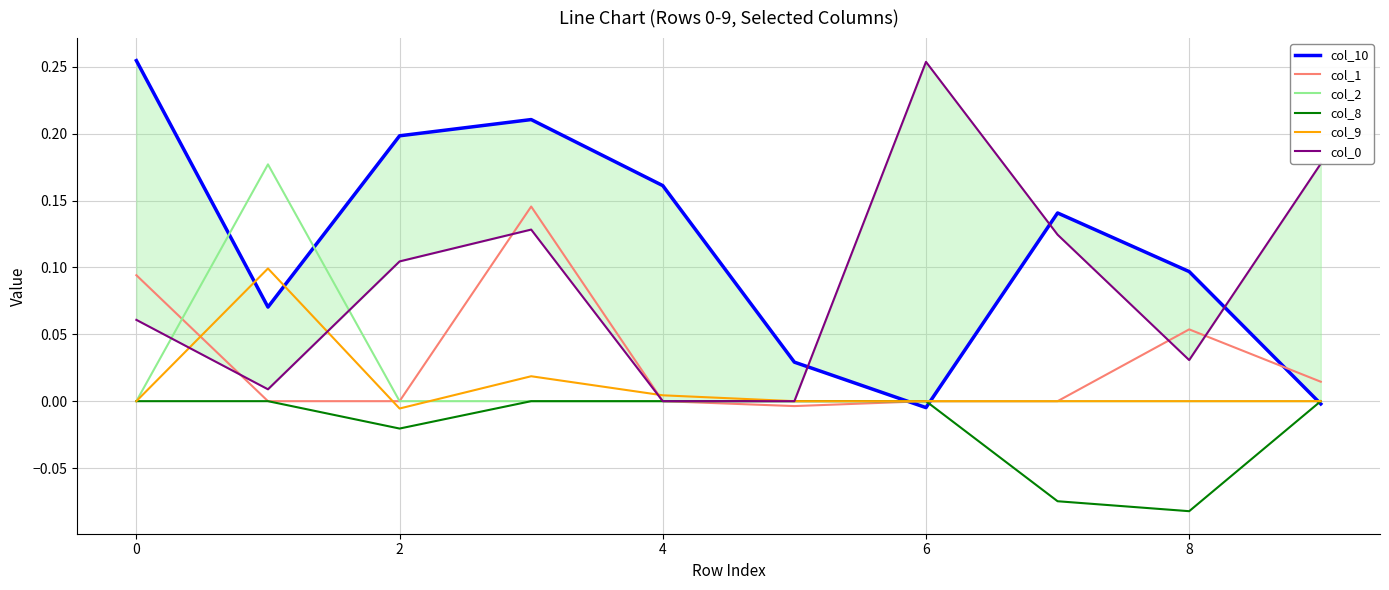

The col_8 series shows 0.0 at 4. True or false?

True